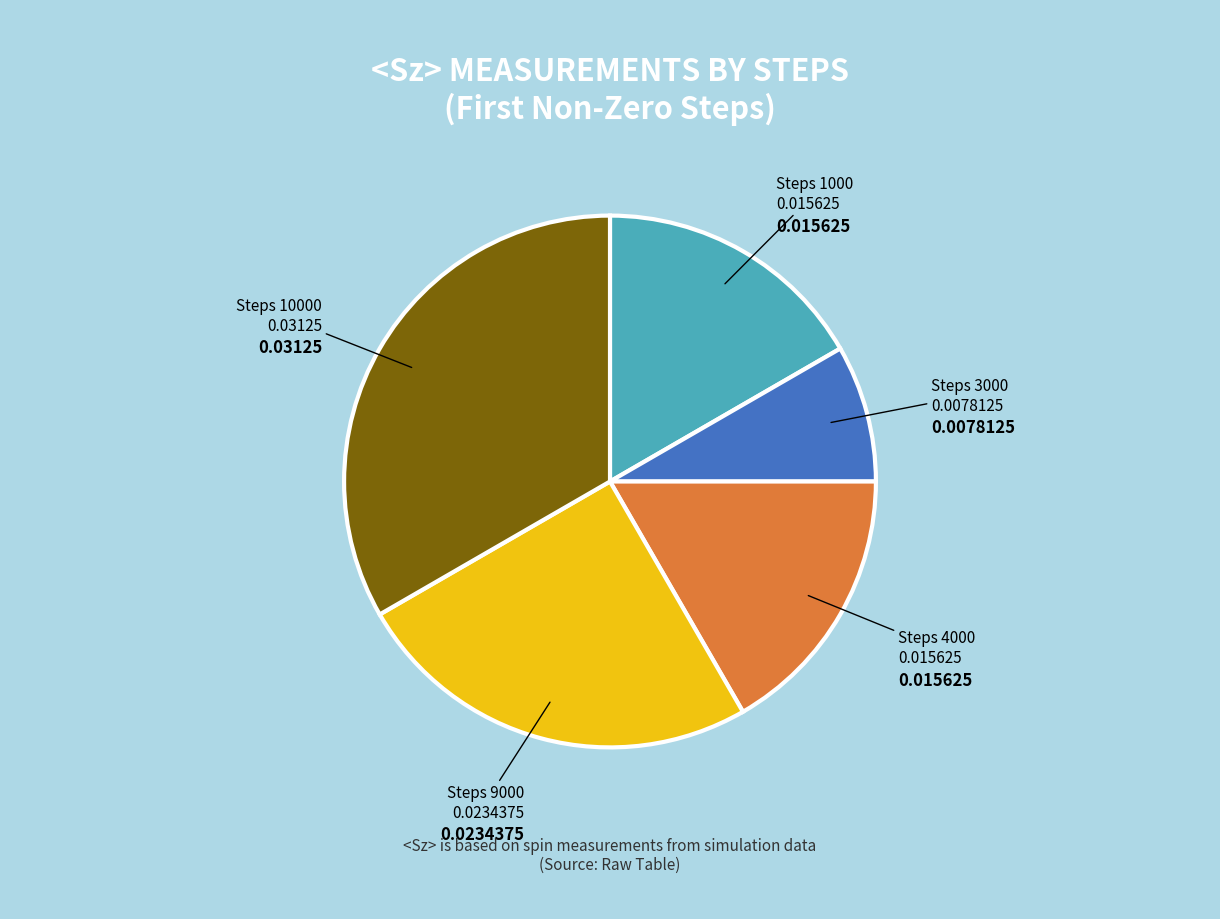

Which category has the biggest portion of the pie?

Steps 10000